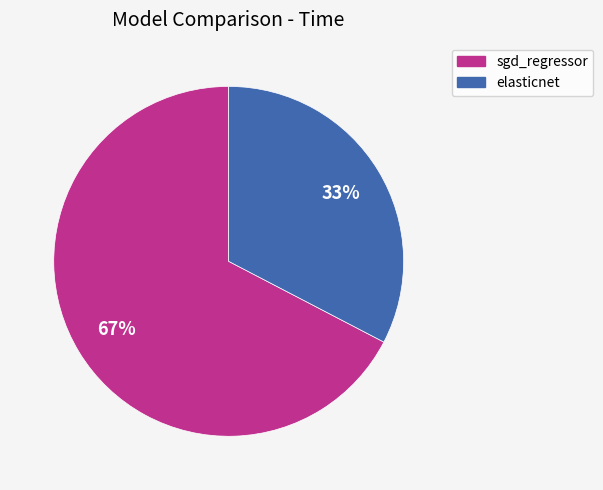

What is the largest slice in the pie chart?

sgd_regressor